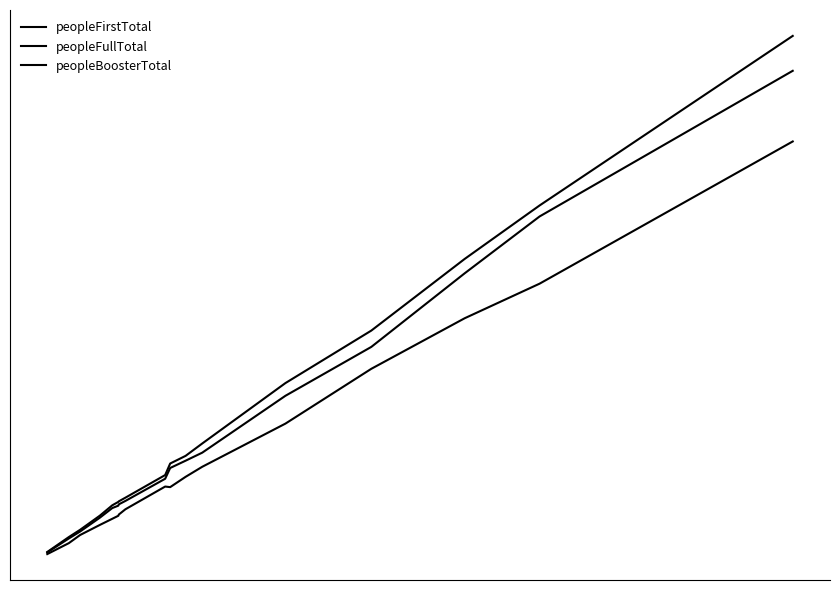

Does the chart display data point markers on the line(s)?

No